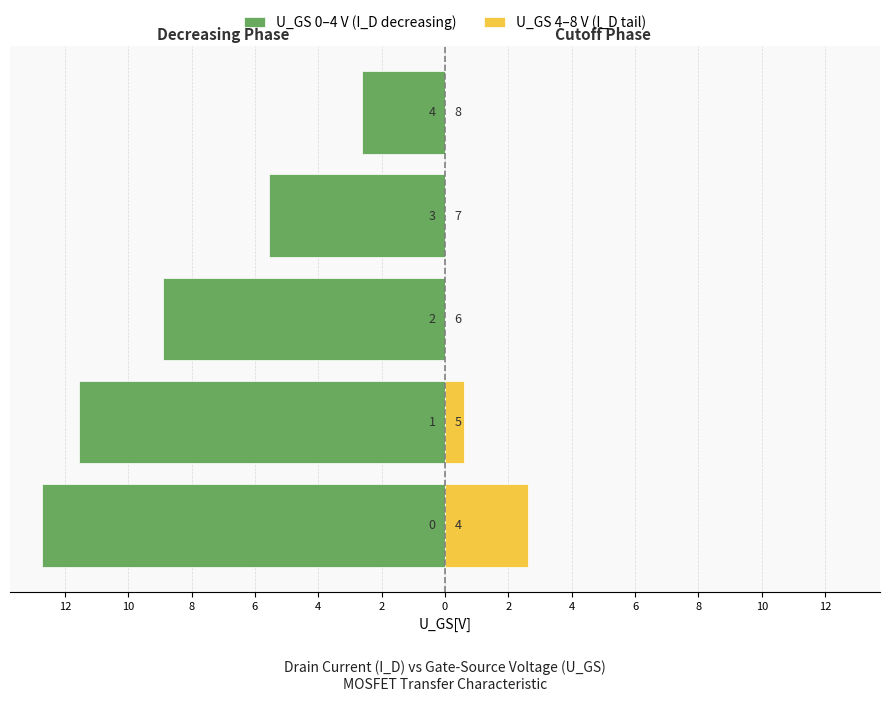

How many distinct data groups are displayed?

2